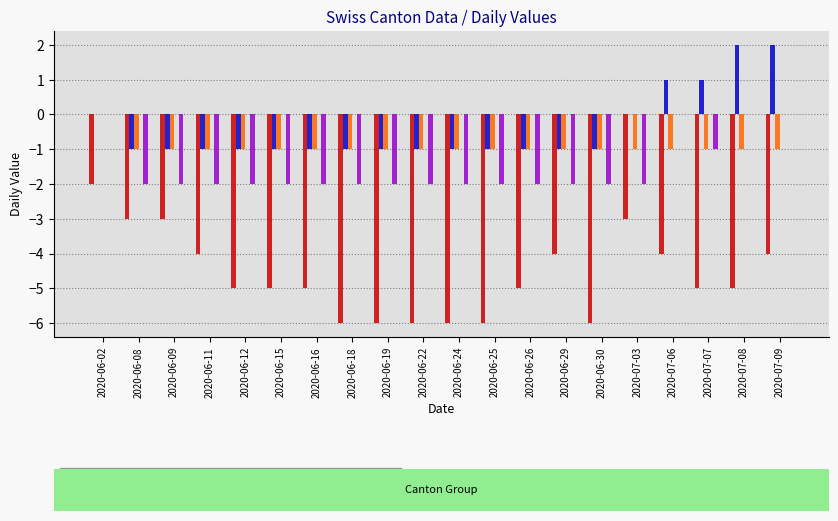

Which series has the largest total across all categories?

ZH